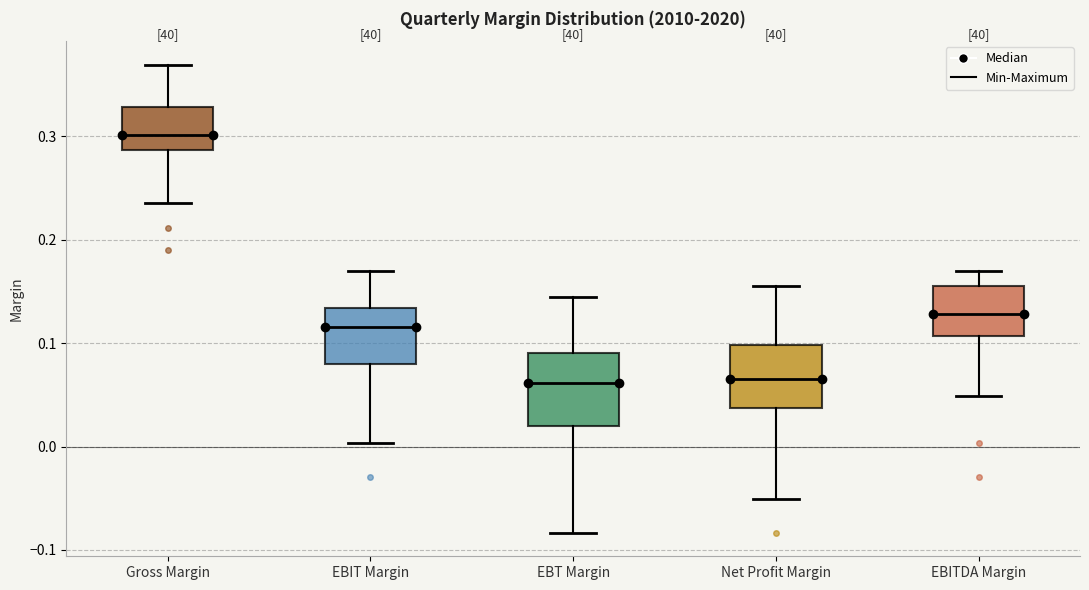

Where does the upper whisker of the box for EBITDA Margin end on the y-axis? The values are not printed on the chart, so give them approximately, as read against the axis.

0.17